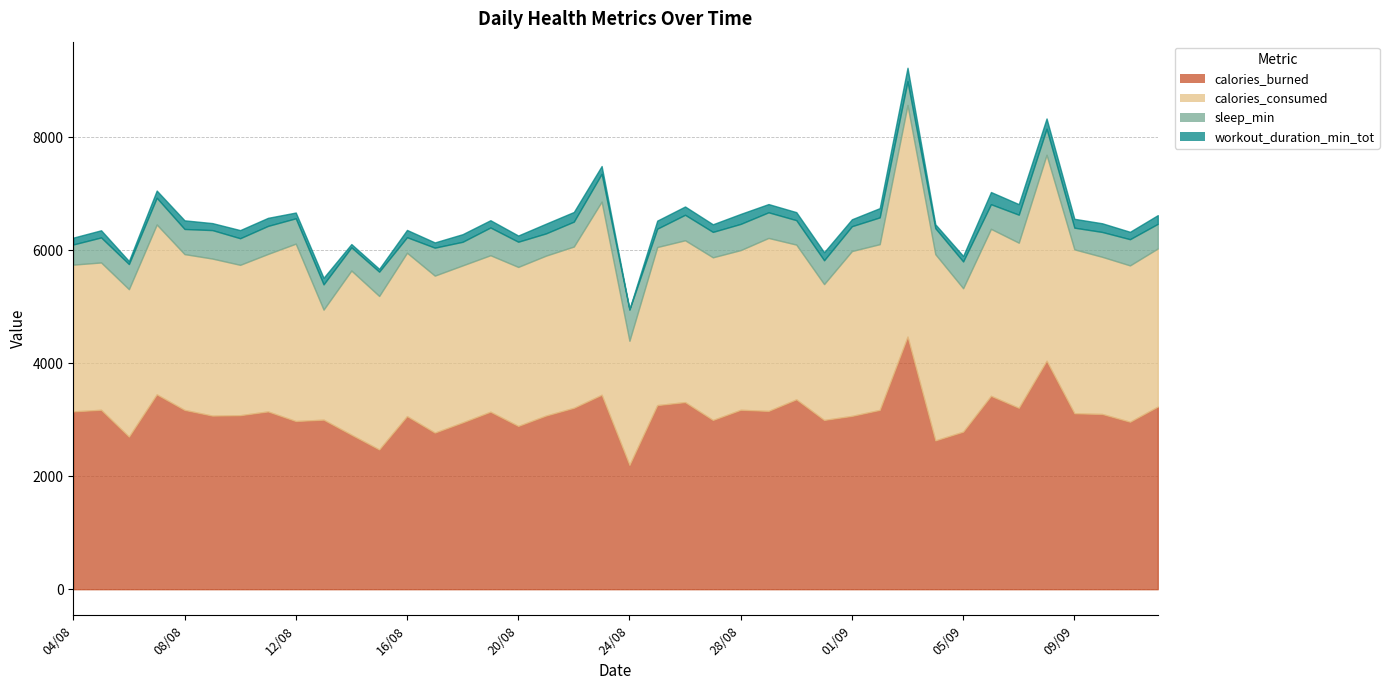

What is the smallest value displayed?

8